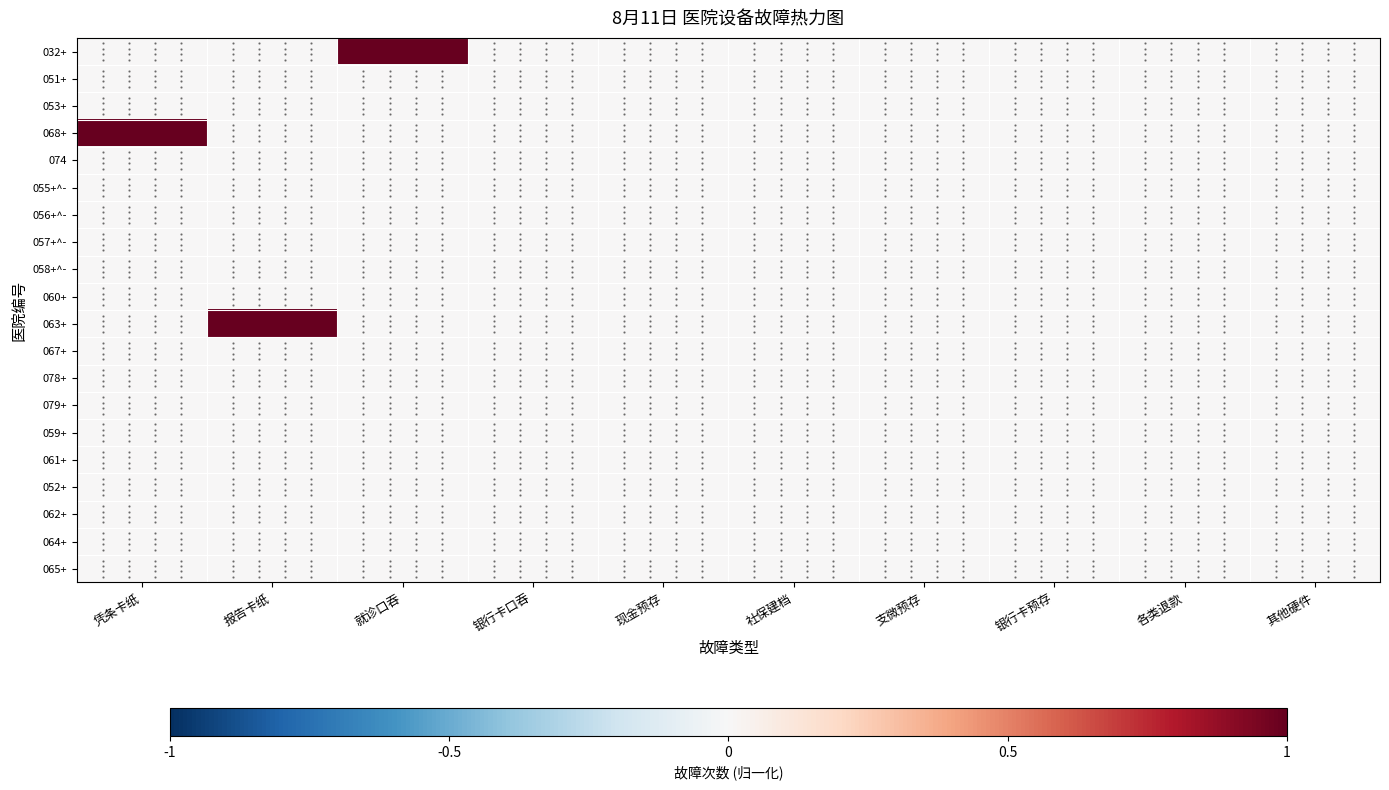

Reading left to right, list all the values displayed in this chart.

032+: 凭条卡纸=0	报告卡纸=0	就诊口吞=1	银行卡口吞=0	现金预存=0	社保建档=0	支微预存=0	银行卡预存=0	各类退款=0	其他硬件=0
051+: 凭条卡纸=0	报告卡纸=0	就诊口吞=0	银行卡口吞=0	现金预存=0	社保建档=0	支微预存=0	银行卡预存=0	各类退款=0	其他硬件=0
053+: 凭条卡纸=0	报告卡纸=0	就诊口吞=0	银行卡口吞=0	现金预存=0	社保建档=0	支微预存=0	银行卡预存=0	各类退款=0	其他硬件=0
068+: 凭条卡纸=1	报告卡纸=0	就诊口吞=0	银行卡口吞=0	现金预存=0	社保建档=0	支微预存=0	银行卡预存=0	各类退款=0	其他硬件=0
074: 凭条卡纸=0	报告卡纸=0	就诊口吞=0	银行卡口吞=0	现金预存=0	社保建档=0	支微预存=0	银行卡预存=0	各类退款=0	其他硬件=0
055+^-: 凭条卡纸=0	报告卡纸=0	就诊口吞=0	银行卡口吞=0	现金预存=0	社保建档=0	支微预存=0	银行卡预存=0	各类退款=0	其他硬件=0
056+^-: 凭条卡纸=0	报告卡纸=0	就诊口吞=0	银行卡口吞=0	现金预存=0	社保建档=0	支微预存=0	银行卡预存=0	各类退款=0	其他硬件=0
057+^-: 凭条卡纸=0	报告卡纸=0	就诊口吞=0	银行卡口吞=0	现金预存=0	社保建档=0	支微预存=0	银行卡预存=0	各类退款=0	其他硬件=0
058+^-: 凭条卡纸=0	报告卡纸=0	就诊口吞=0	银行卡口吞=0	现金预存=0	社保建档=0	支微预存=0	银行卡预存=0	各类退款=0	其他硬件=0
060+: 凭条卡纸=0	报告卡纸=0	就诊口吞=0	银行卡口吞=0	现金预存=0	社保建档=0	支微预存=0	银行卡预存=0	各类退款=0	其他硬件=0
063+: 凭条卡纸=0	报告卡纸=1	就诊口吞=0	银行卡口吞=0	现金预存=0	社保建档=0	支微预存=0	银行卡预存=0	各类退款=0	其他硬件=0
067+: 凭条卡纸=0	报告卡纸=0	就诊口吞=0	银行卡口吞=0	现金预存=0	社保建档=0	支微预存=0	银行卡预存=0	各类退款=0	其他硬件=0
078+: 凭条卡纸=0	报告卡纸=0	就诊口吞=0	银行卡口吞=0	现金预存=0	社保建档=0	支微预存=0	银行卡预存=0	各类退款=0	其他硬件=0
079+: 凭条卡纸=0	报告卡纸=0	就诊口吞=0	银行卡口吞=0	现金预存=0	社保建档=0	支微预存=0	银行卡预存=0	各类退款=0	其他硬件=0
059+: 凭条卡纸=0	报告卡纸=0	就诊口吞=0	银行卡口吞=0	现金预存=0	社保建档=0	支微预存=0	银行卡预存=0	各类退款=0	其他硬件=0
061+: 凭条卡纸=0	报告卡纸=0	就诊口吞=0	银行卡口吞=0	现金预存=0	社保建档=0	支微预存=0	银行卡预存=0	各类退款=0	其他硬件=0
052+: 凭条卡纸=0	报告卡纸=0	就诊口吞=0	银行卡口吞=0	现金预存=0	社保建档=0	支微预存=0	银行卡预存=0	各类退款=0	其他硬件=0
062+: 凭条卡纸=0	报告卡纸=0	就诊口吞=0	银行卡口吞=0	现金预存=0	社保建档=0	支微预存=0	银行卡预存=0	各类退款=0	其他硬件=0
064+: 凭条卡纸=0	报告卡纸=0	就诊口吞=0	银行卡口吞=0	现金预存=0	社保建档=0	支微预存=0	银行卡预存=0	各类退款=0	其他硬件=0
065+: 凭条卡纸=0	报告卡纸=0	就诊口吞=0	银行卡口吞=0	现金预存=0	社保建档=0	支微预存=0	银行卡预存=0	各类退款=0	其他硬件=0